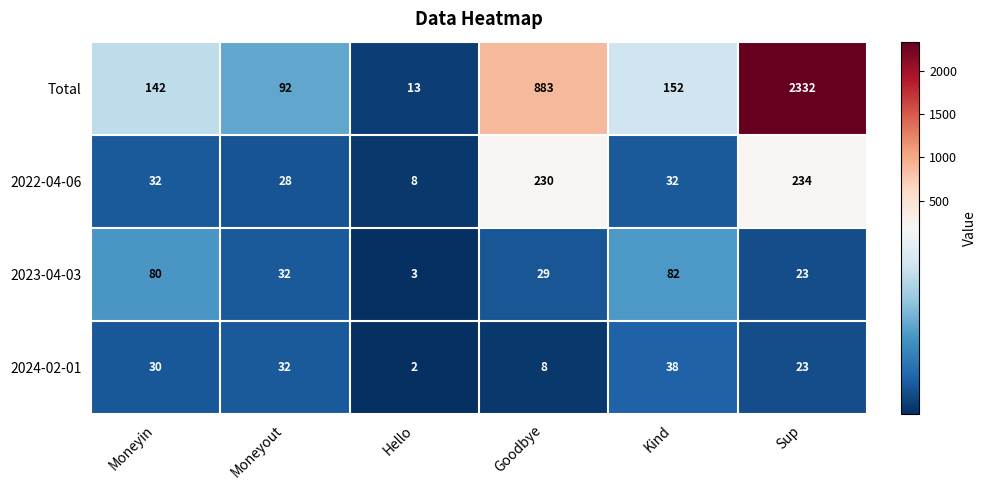

The value of Total at Moneyin is 142. True or false?

True